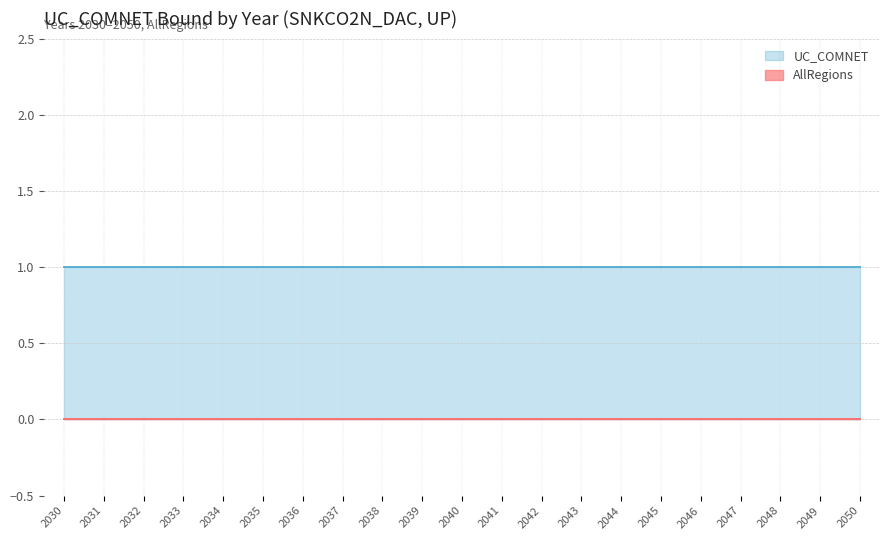

How many lines are shown in the chart?

2